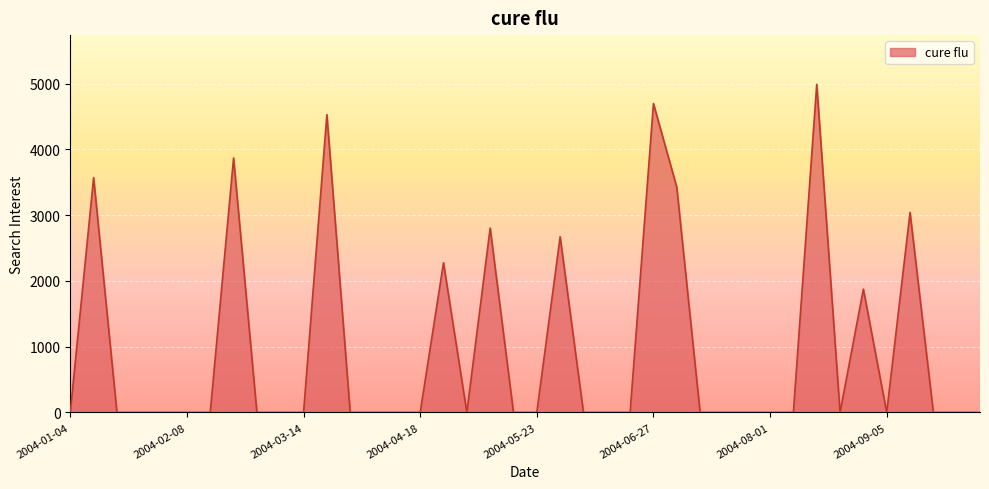

What is the sum of all values?

37743.7